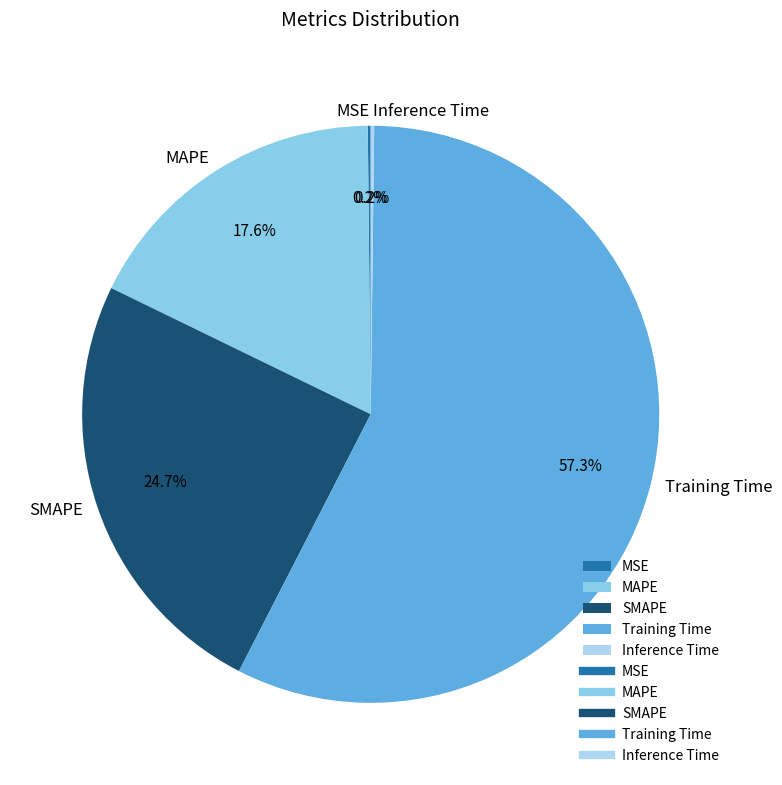

Which category has the biggest portion of the pie?

Training Time